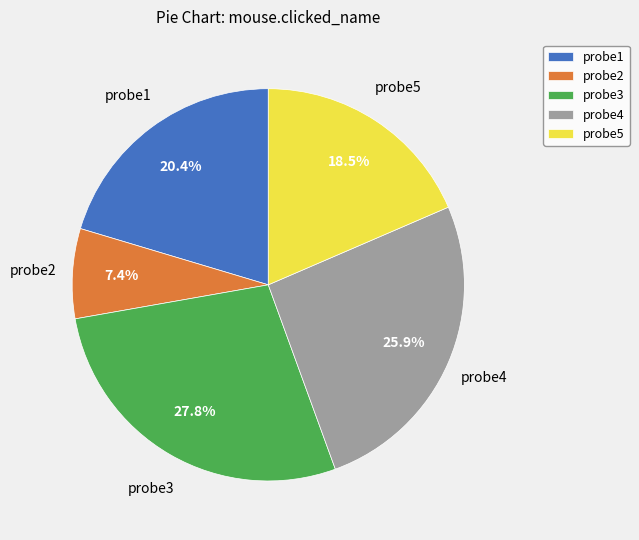

To the nearest percent, what is the average slice percentage?

20%